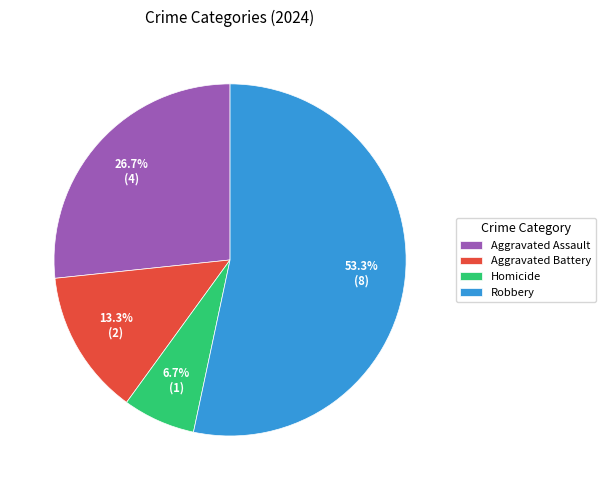

Between Aggravated Battery and Aggravated Assault, which is larger?

Aggravated Assault